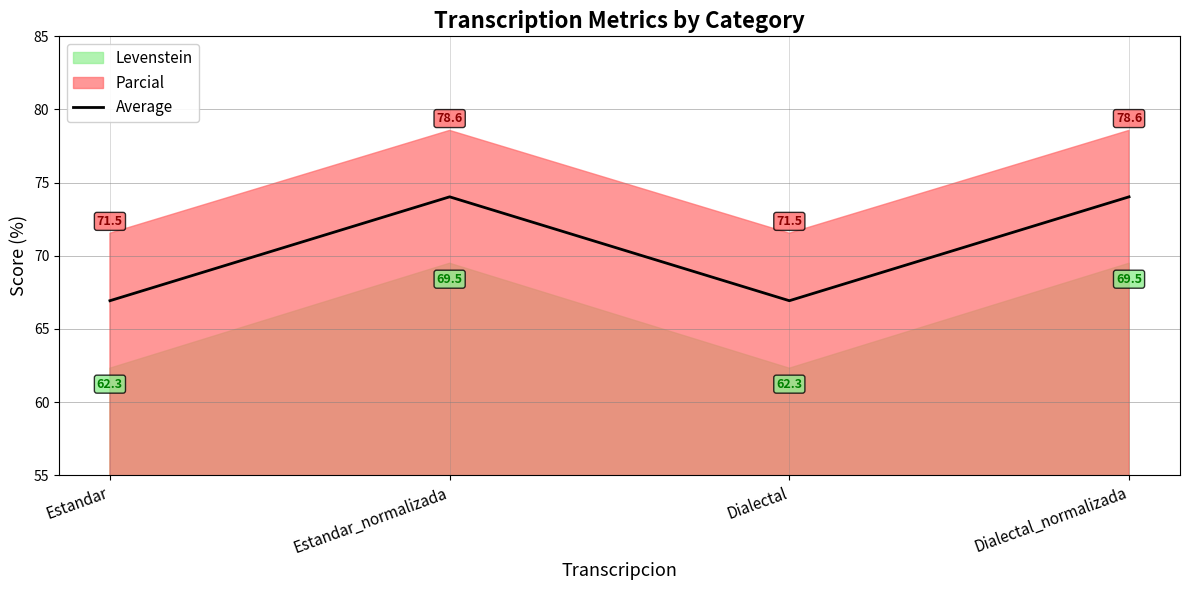

Is it true that the value at Dialectal is 41.5?

False